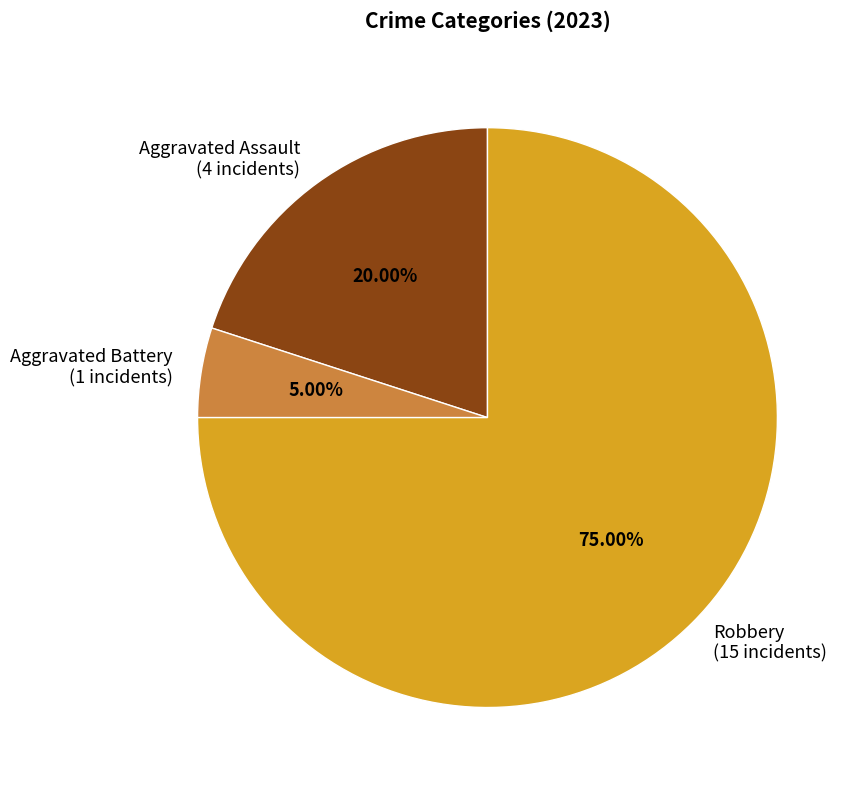

Between Aggravated Battery and Robbery, which is larger?

Robbery